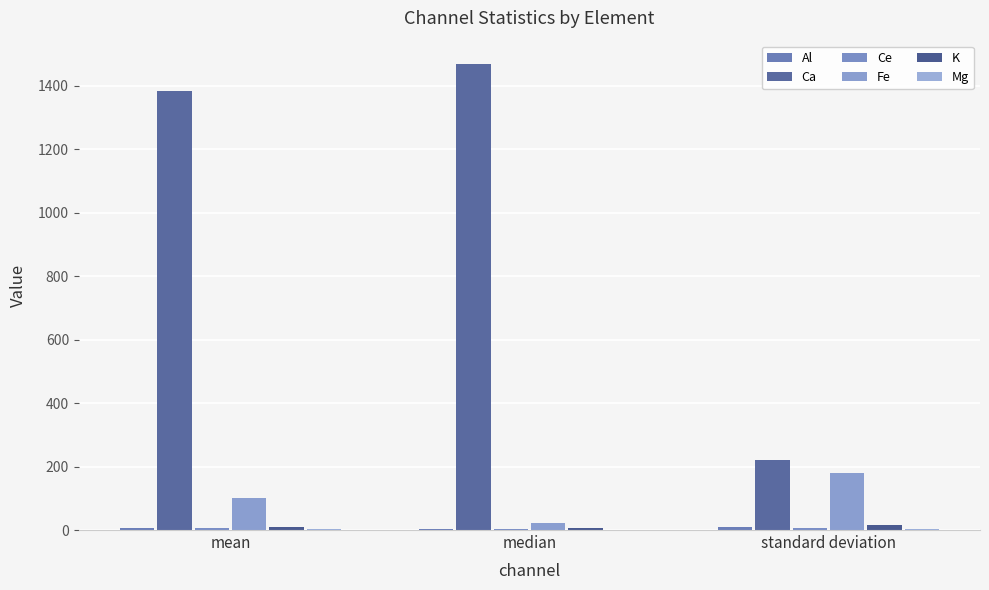

What is the sum of the Mg values at standard deviation and mean?

3.5